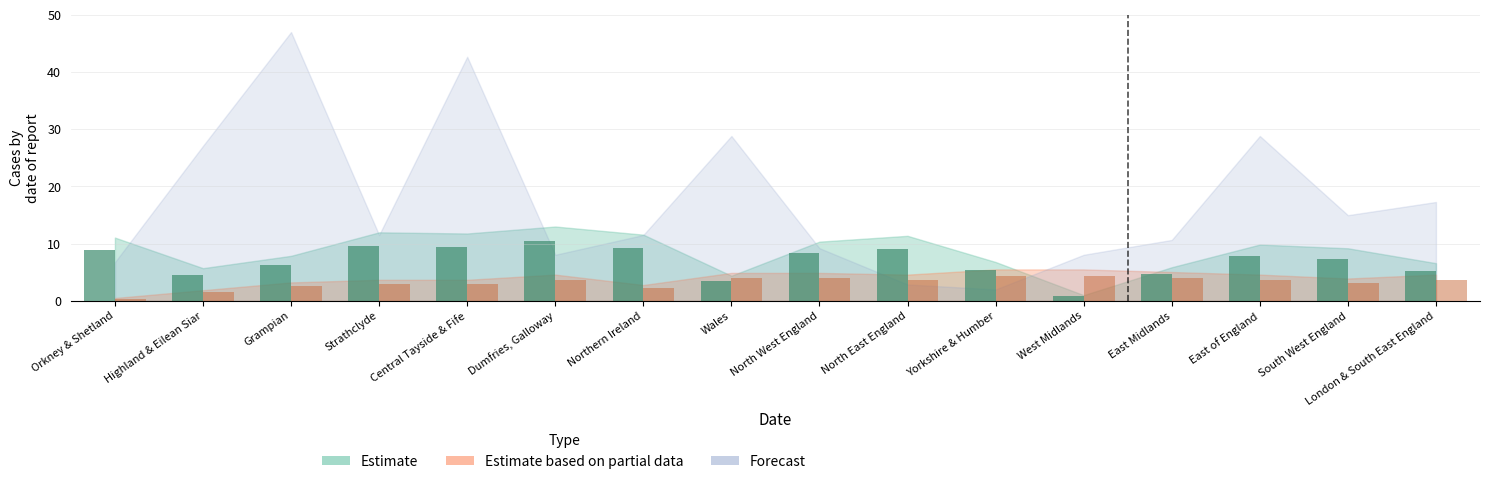

Is it true that Estimate equals 3.5 at Wales?

True